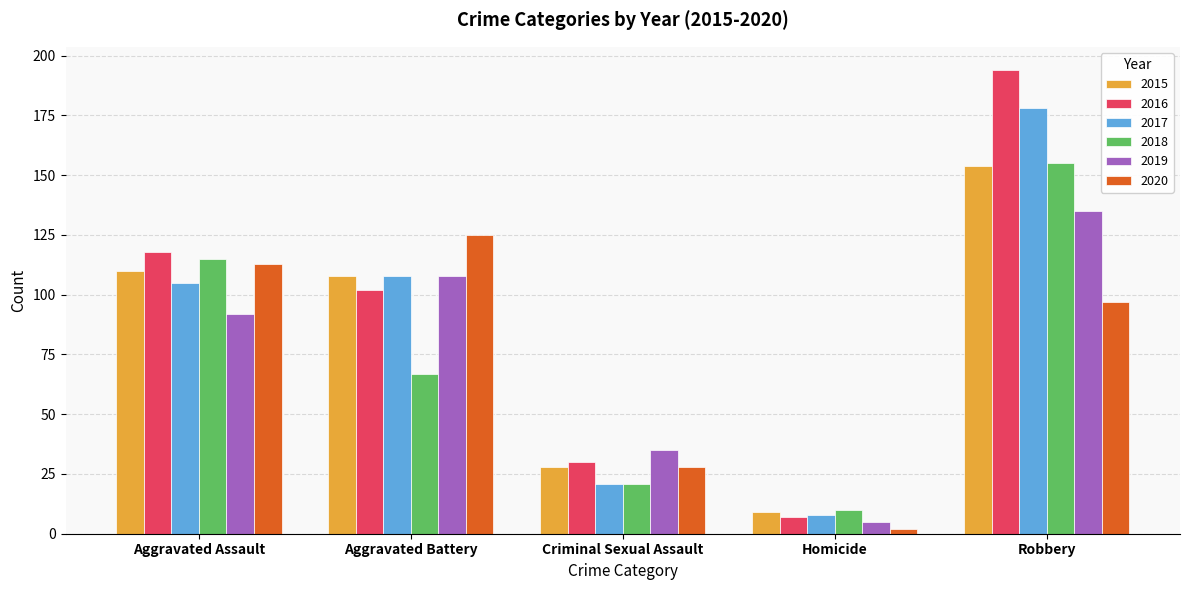

What is the label of the 2nd bar from the left?

Aggravated Battery